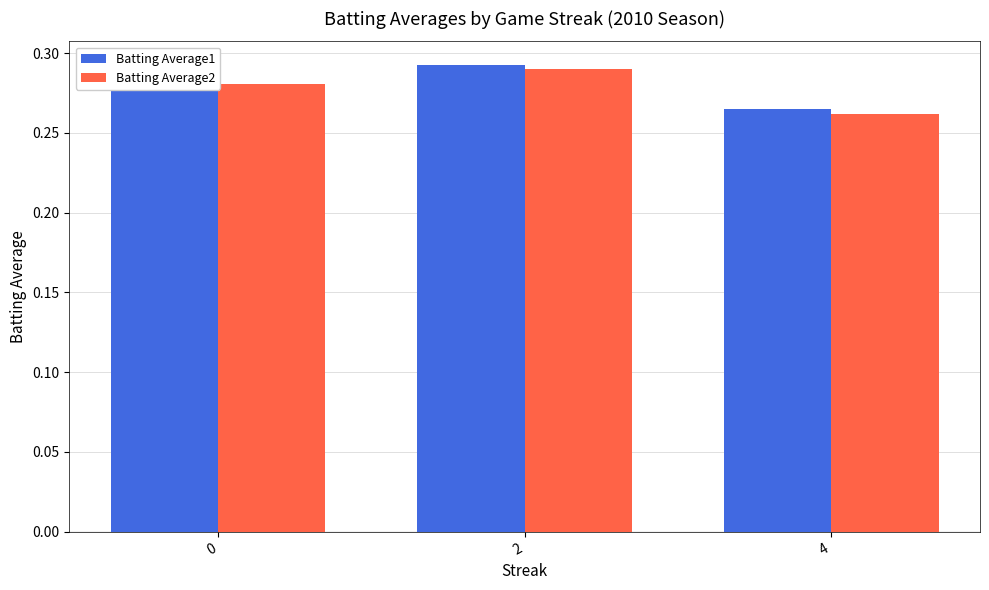

What are all the series names shown in the legend?

Batting Average1, Batting Average2